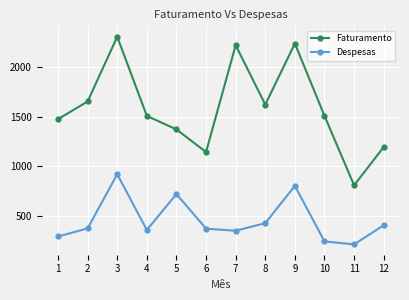

How many interior local peaks does the Faturamento series have?

3